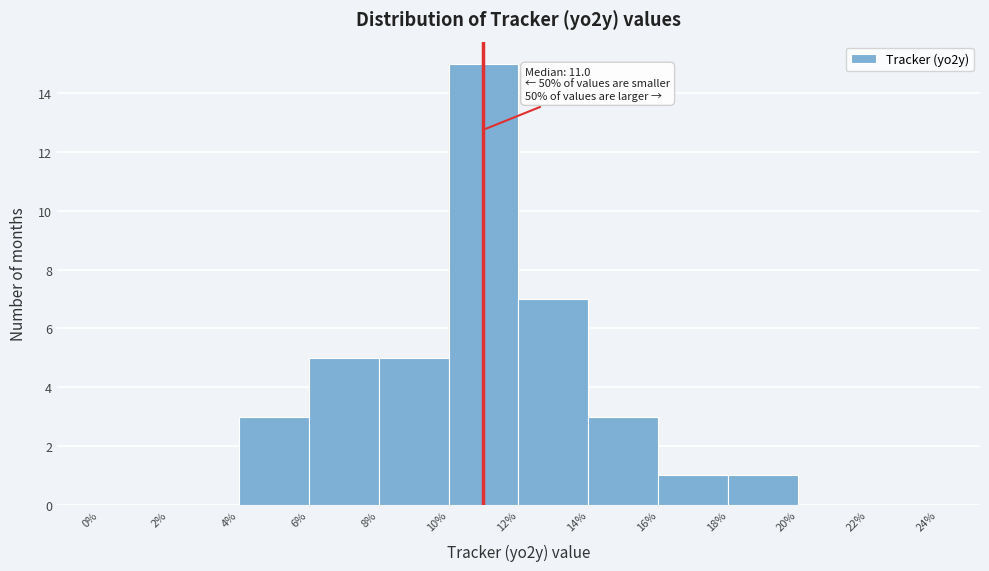

Which range on the x-axis has the tallest bar?

10% to 12%